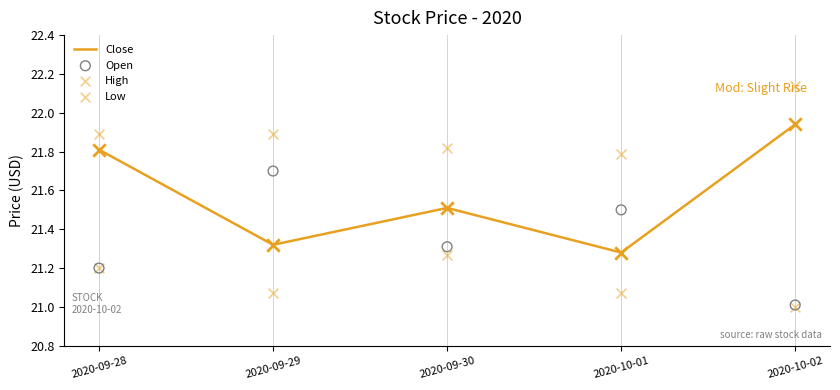

What is the total value across all series at 2020-10-02?

86.1